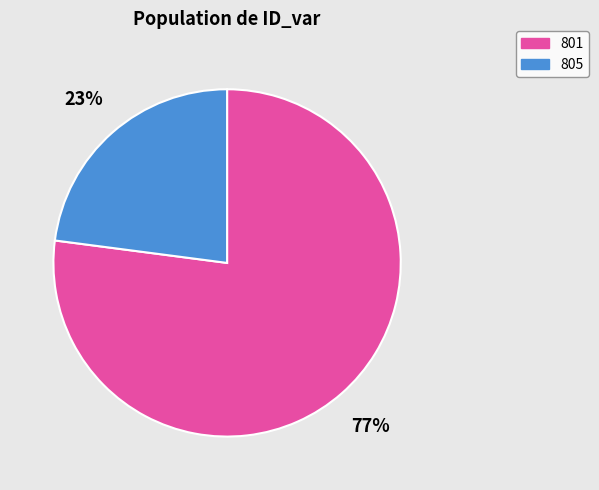

Is the sum of 805 and 801 greater than half?

Yes